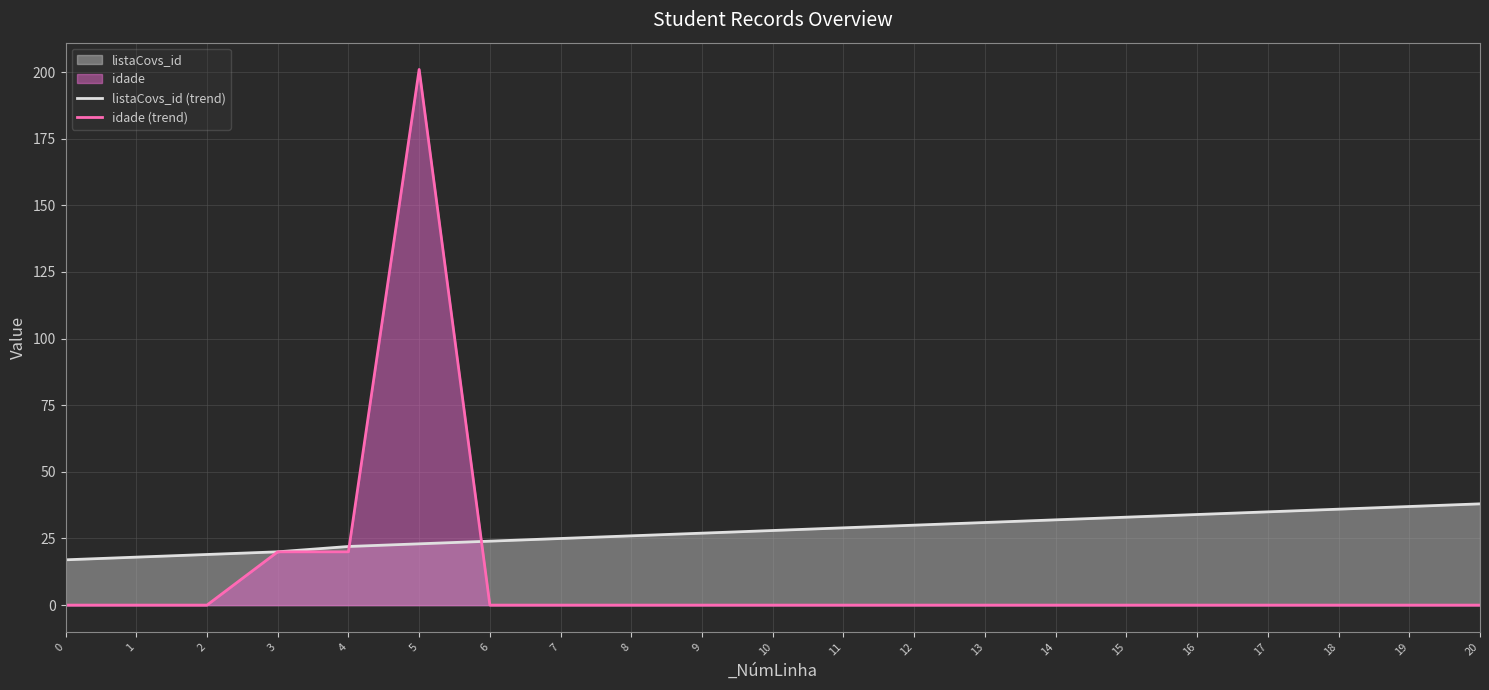

Reading left to right, list all the values displayed in this chart.

listaCovs_id (trend): 17	18	19	20	22	23	24	25	26	27	28	29	30	31	32	33	34	35	36	37	38
idade (trend): 0	0	0	20	20	201	0	0	0	0	0	0	0	0	0	0	0	0	0	0	0